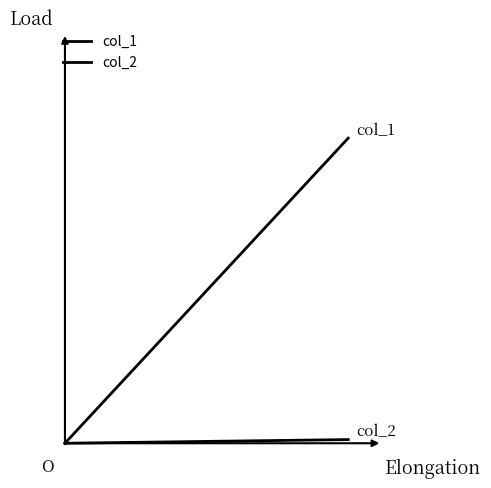

How many values in col_2 are above zero?

1